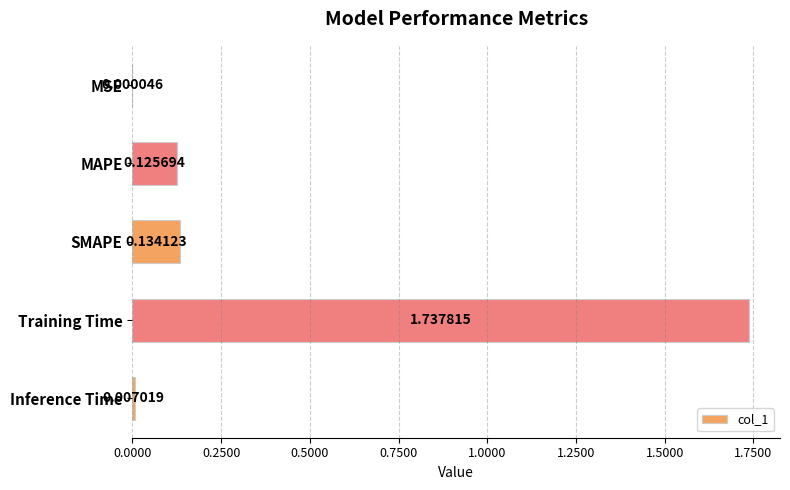

What is the sum of all values?

2.0